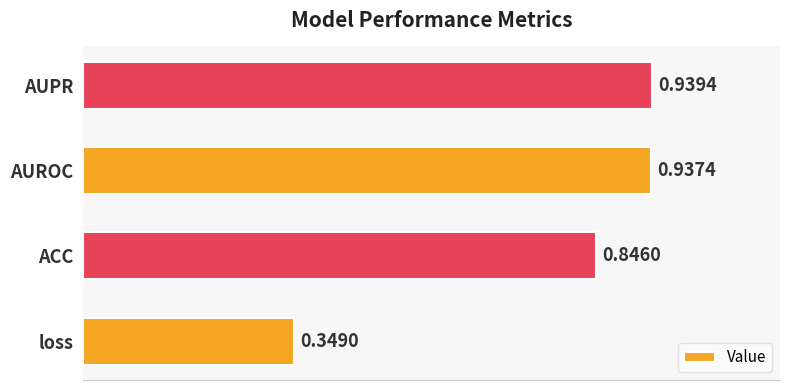

List the labels in order of value, largest first.

AUPR, AUROC, ACC, loss